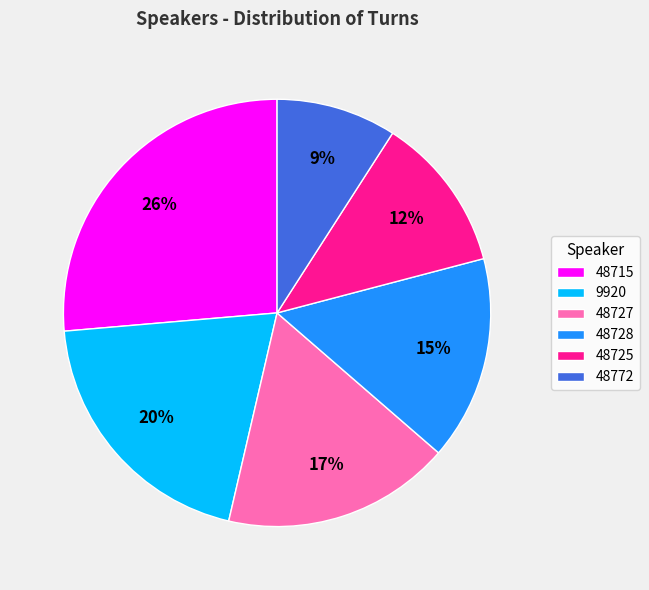

Between 9920 and 48725, which is larger?

9920